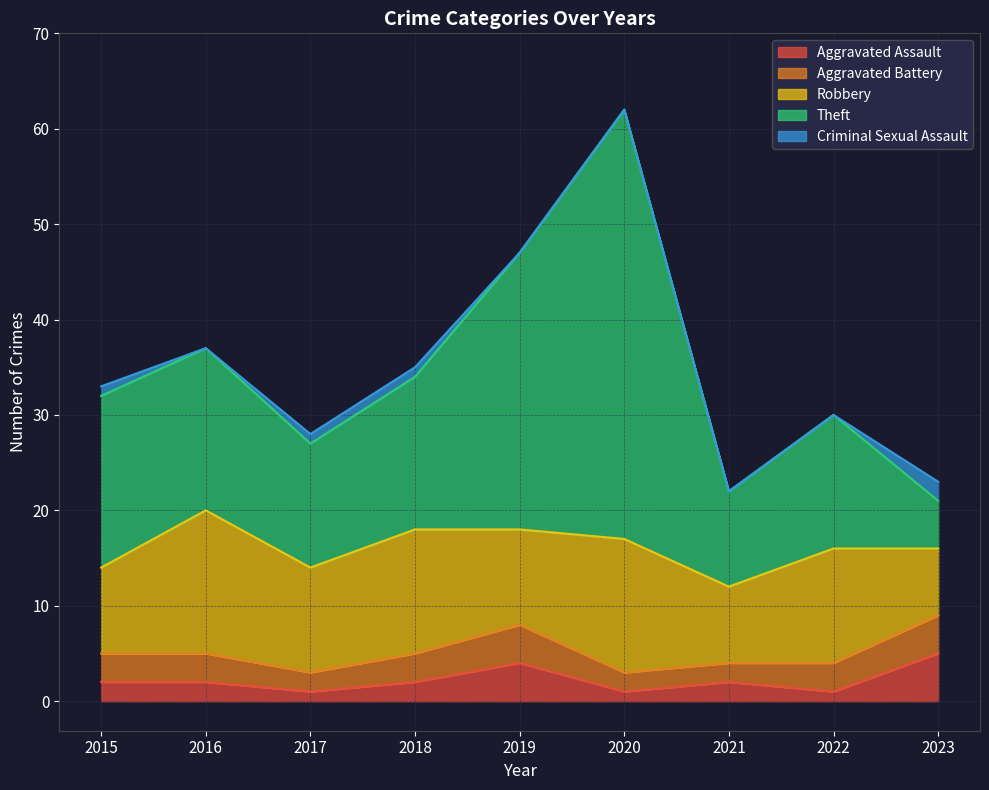

Which series changed the most between 2017 and 2023?

Theft